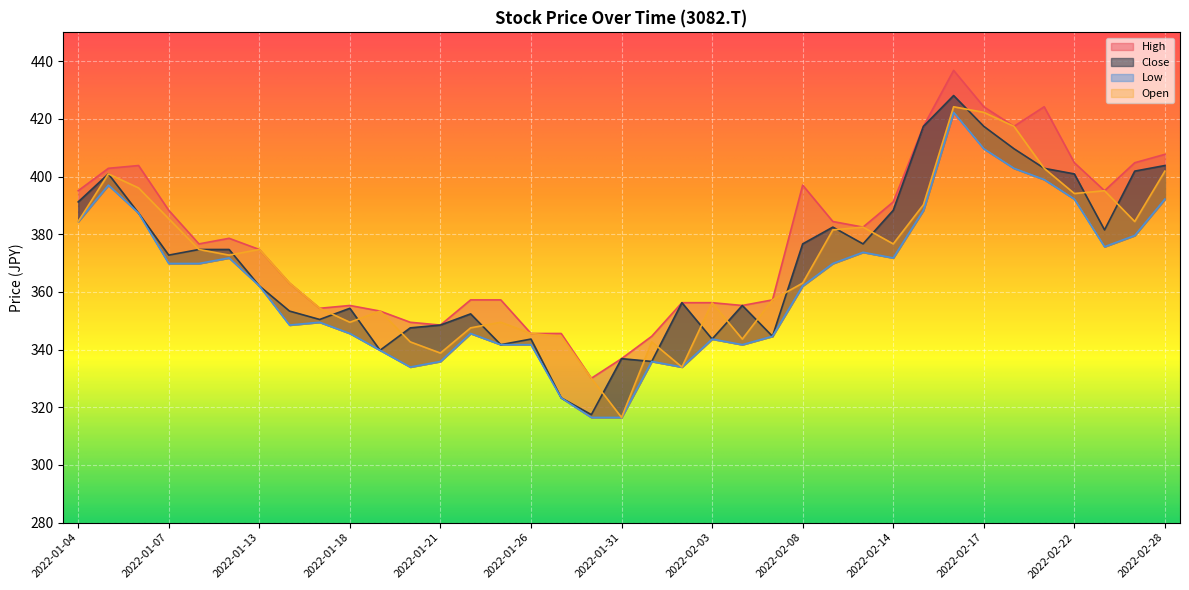

Which has a higher value, 2022-02-07 or 2022-02-25?

2022-02-25